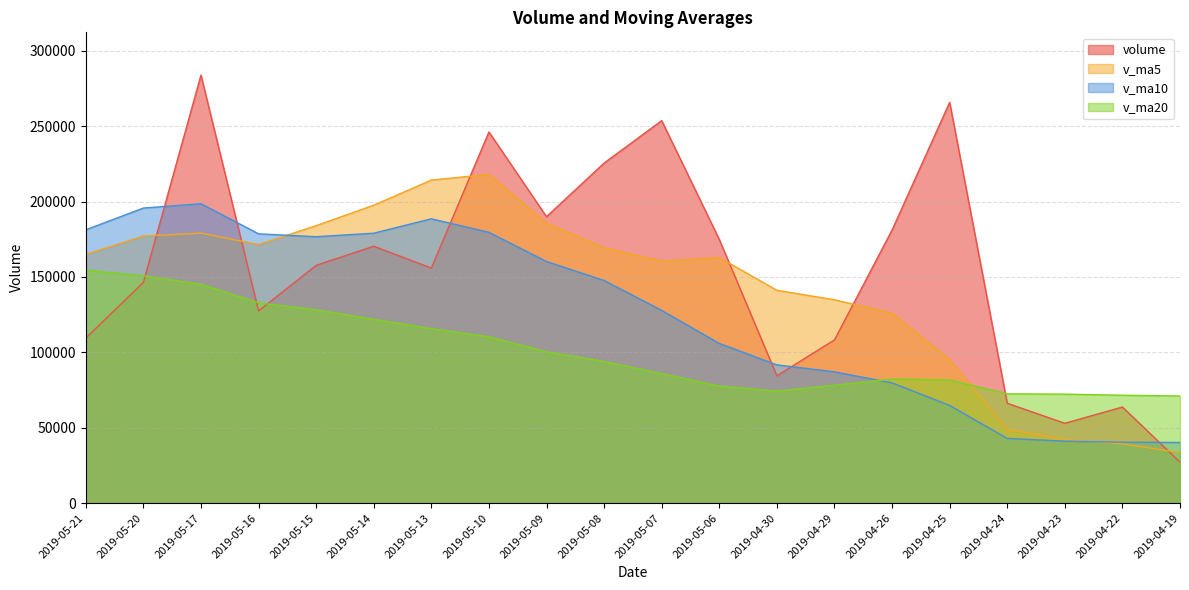

What is the difference between the maximum and minimum values in the v_ma10 series?

158332.6